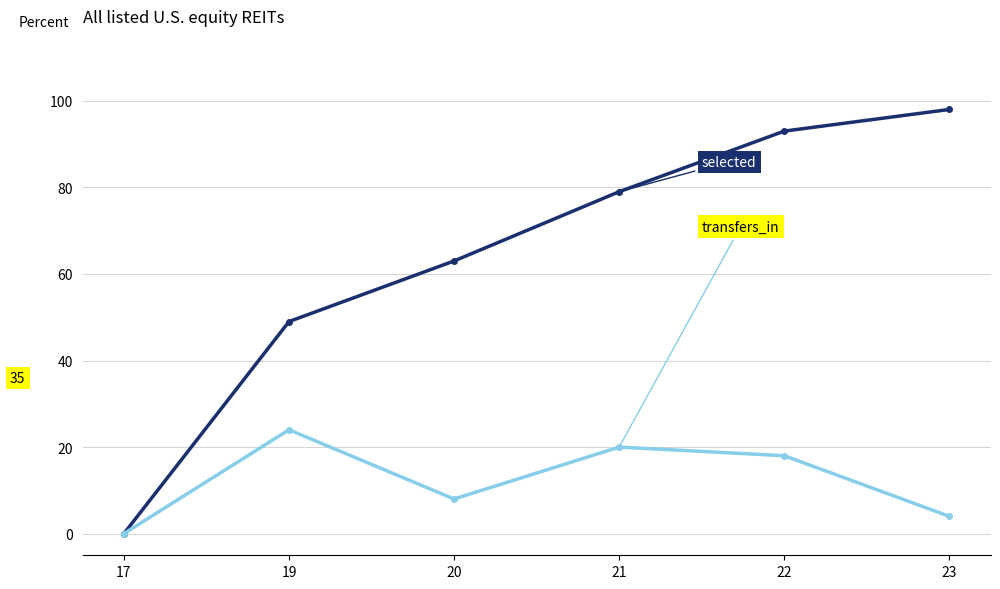

Does the chart display data point markers on the line(s)?

Yes